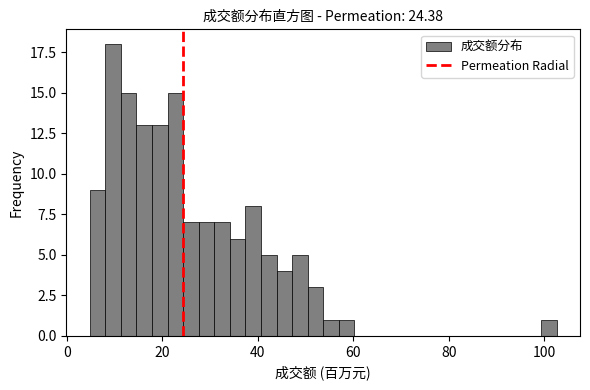

Around what value on the x-axis is the tallest bar? Give the approximate position of its centre, as read against the axis.

10